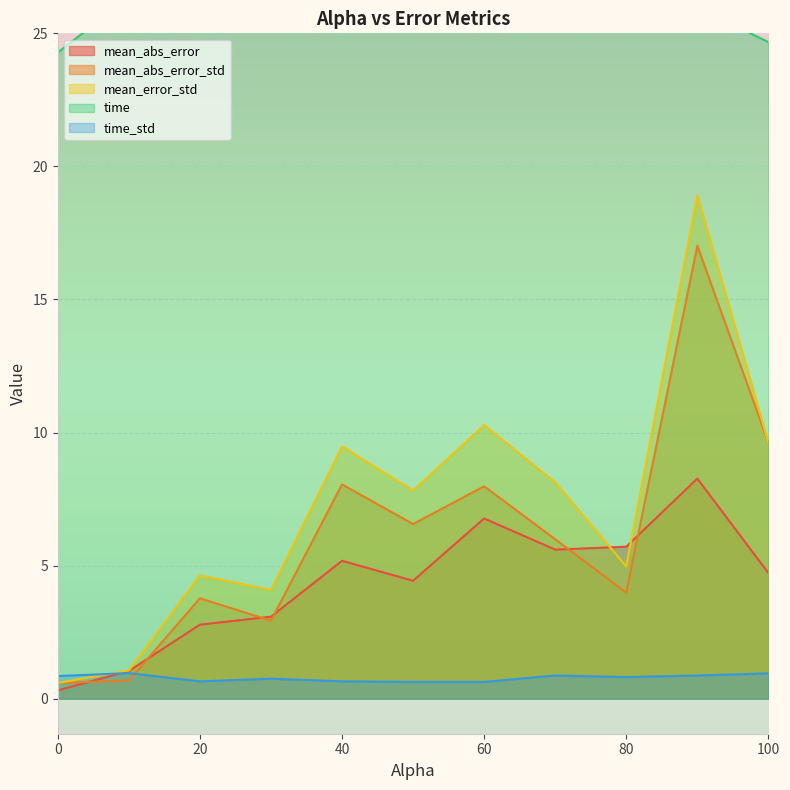

What is the sum of the time values at 50.0 and 80.0?

51.7